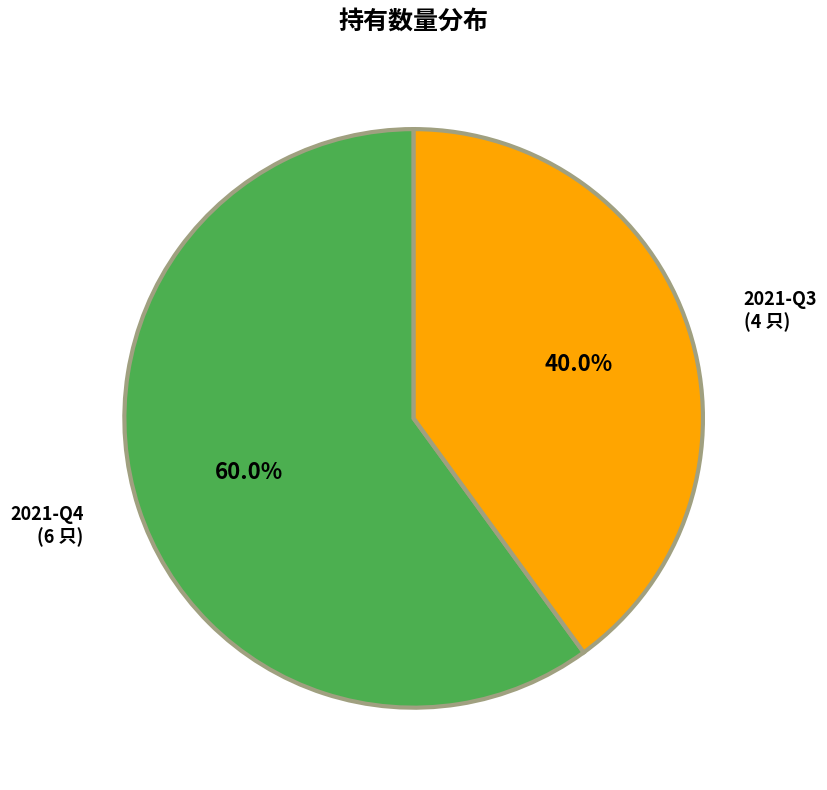

True or false: 2021-Q3 accounts for 31% of the total.

False